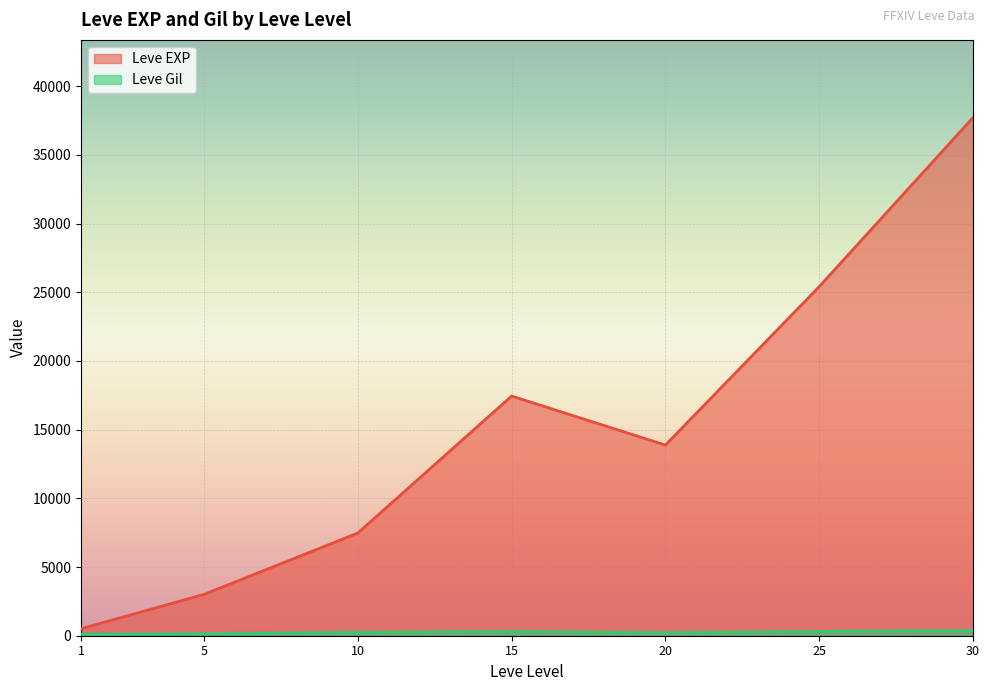

Is the value of Leve EXP at 5 greater than the value of Leve Gil at 10?

Yes